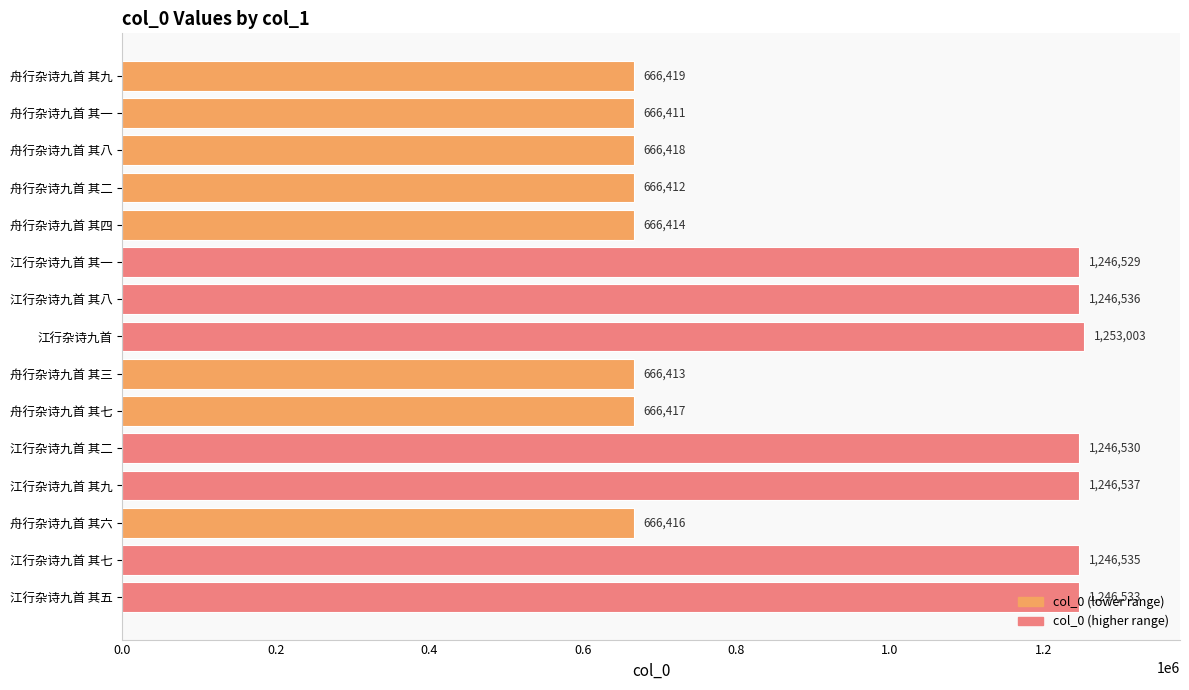

Approximately how many times larger is the value at 舟行杂诗九首 其三 compared to 舟行杂诗九首 其九?

1.0